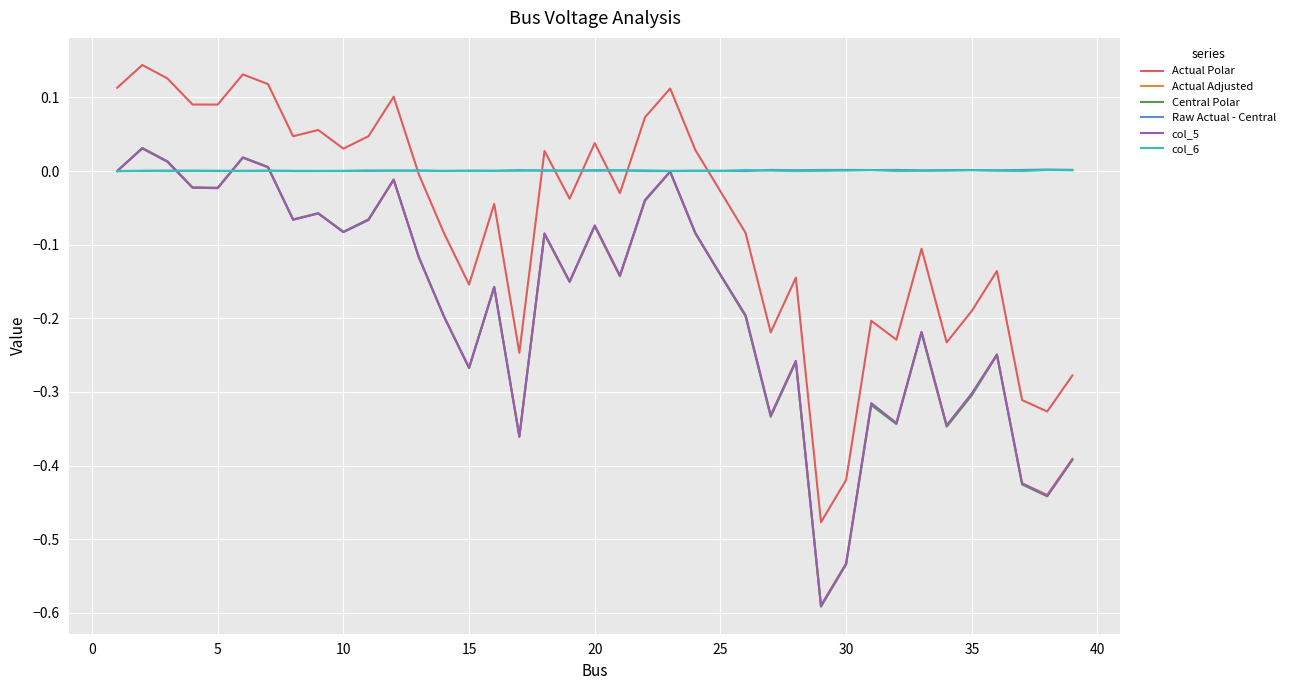

Which series has the largest range (max minus min)?

Central Polar